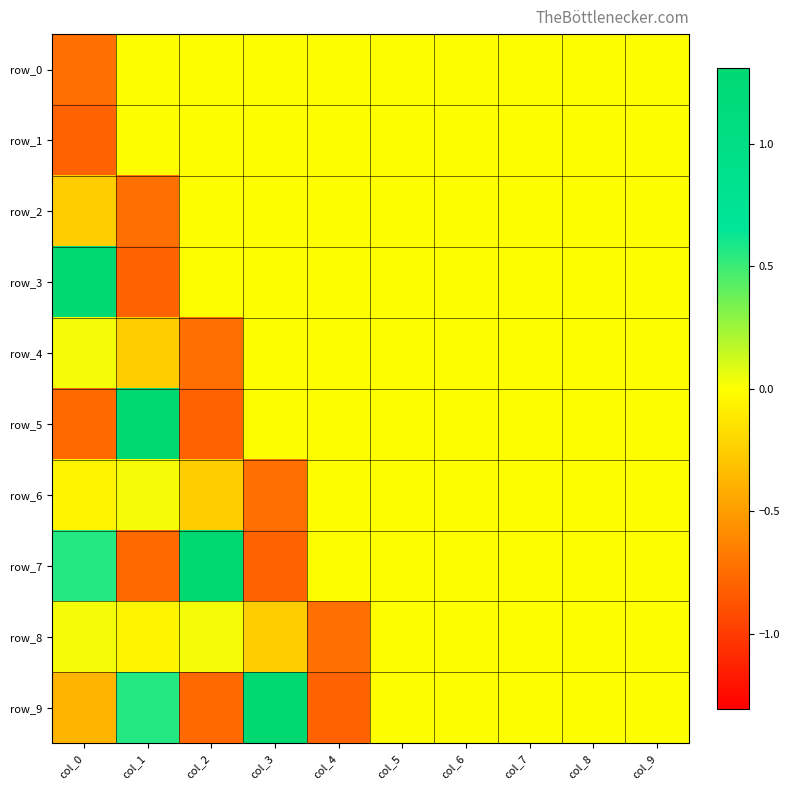

Is the value of row_3 at col_1 greater than the value of row_1 at col_3?

No